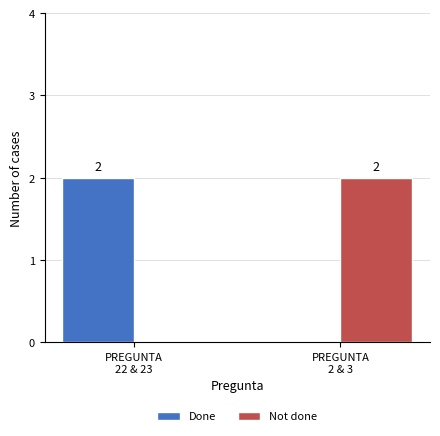

Reading right to left, transcribe all the data shown in this chart.

Done: 0	2
Not done: 2	0